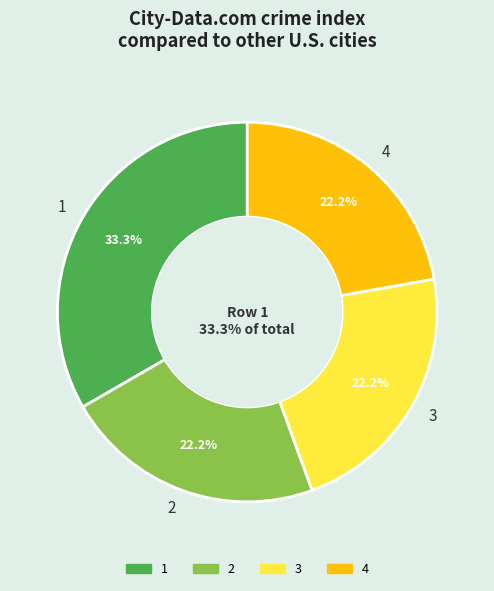

What portion of the pie excludes 7?

100.0%